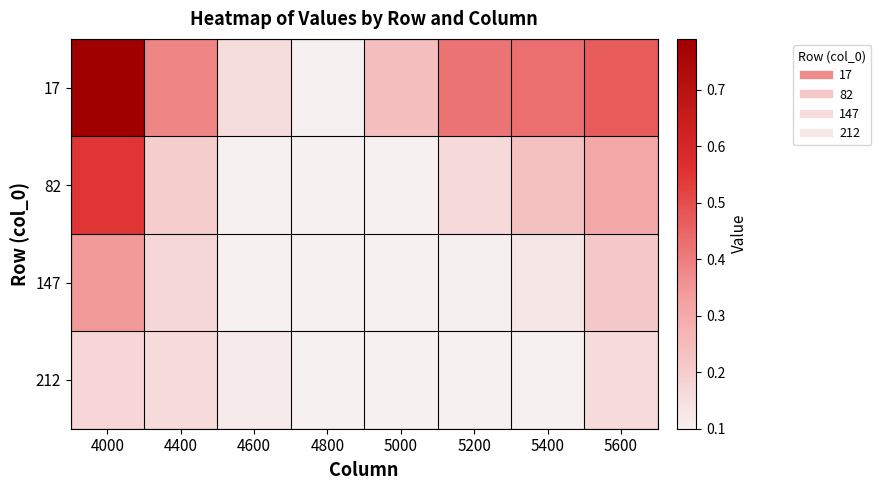

At 5400, list the series in order from largest to smallest.

17, 82, 147, 212